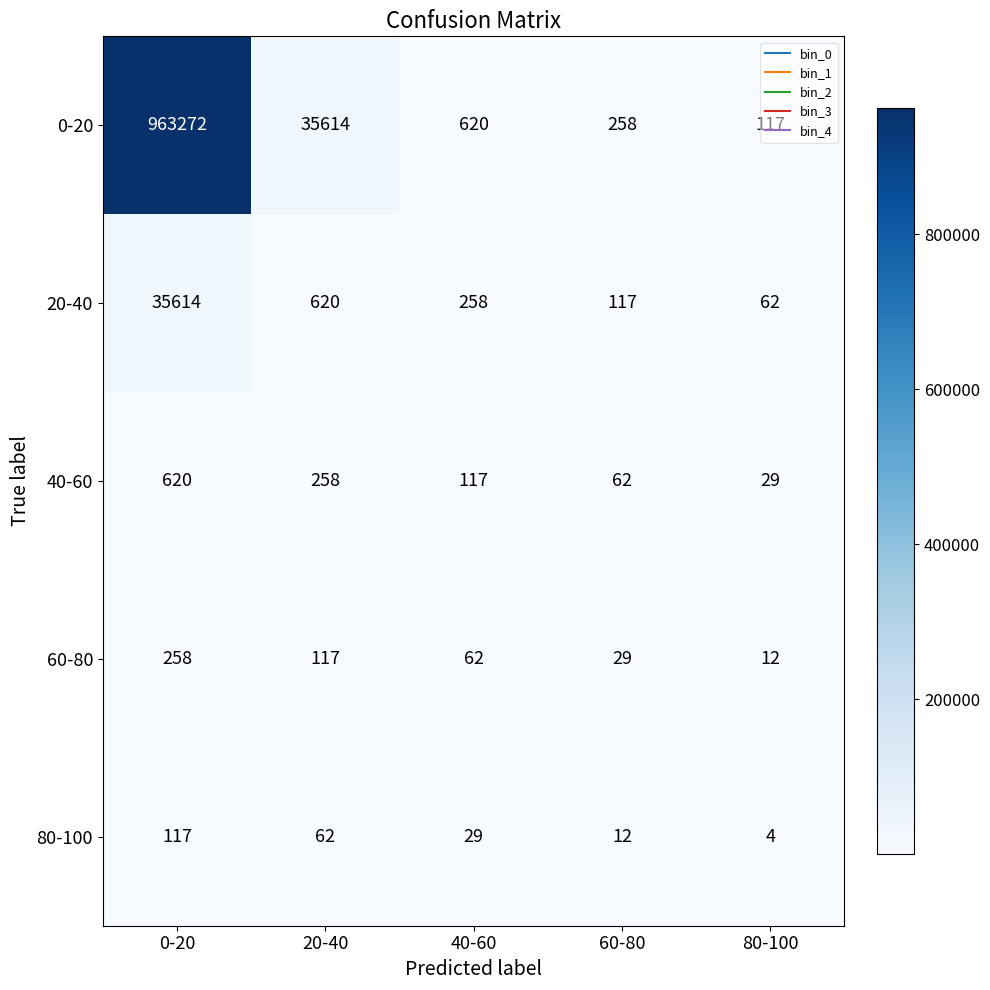

Which category has the lowest value across all series?

80-100